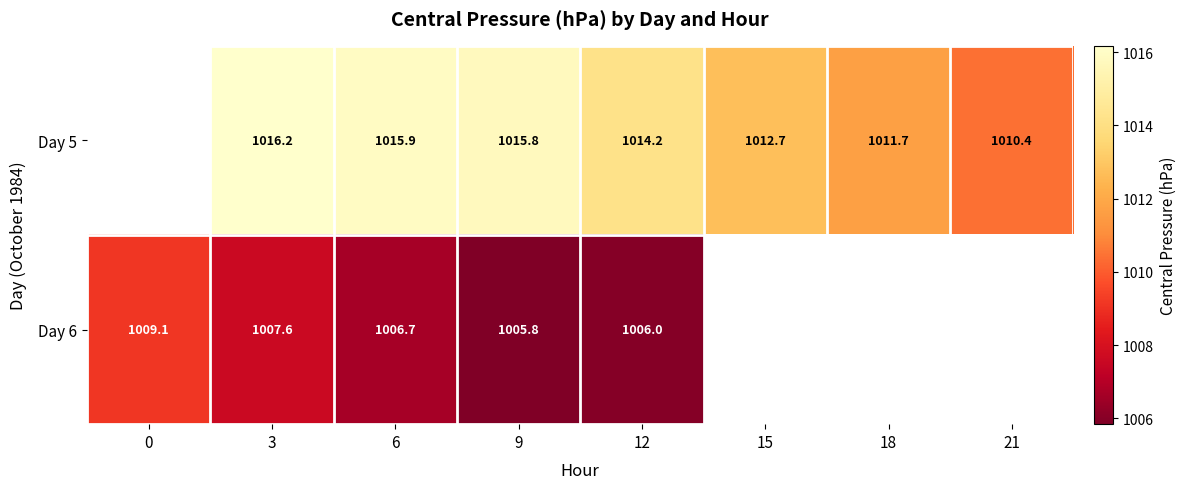

What is the difference between the Day 5 values at 18 and 3?

4.5